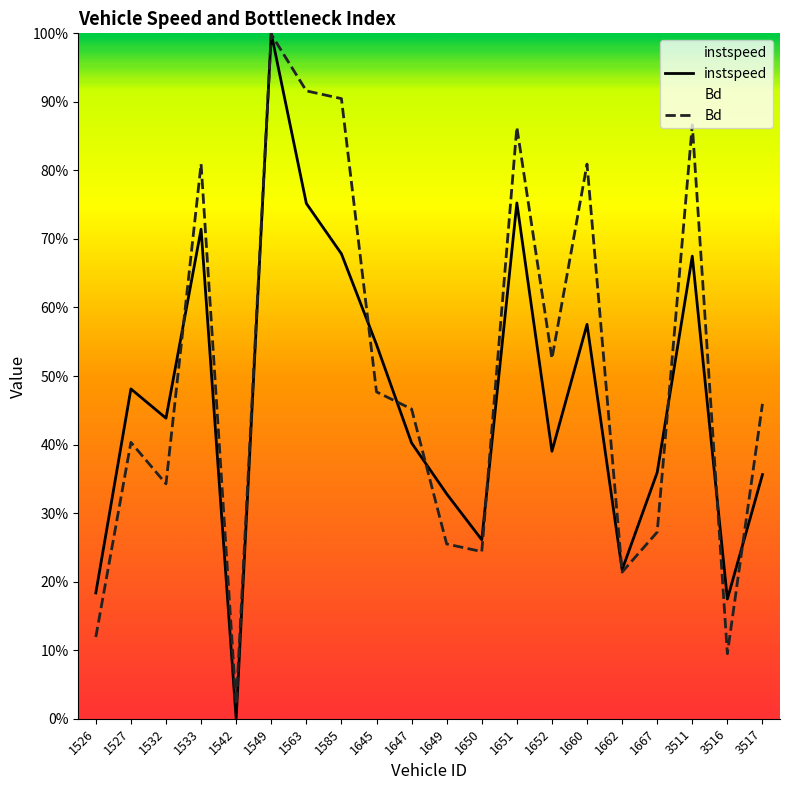

The Bd series shows 0.1 at 1647. True or false?

False